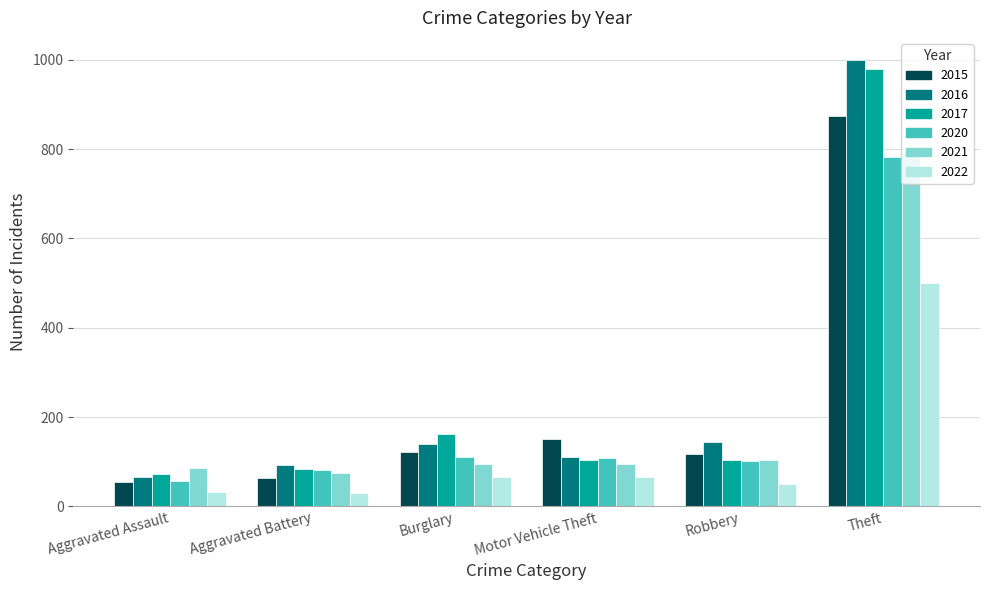

Is the value of 2016 at Aggravated Assault greater than the value of 2020 at Burglary?

No